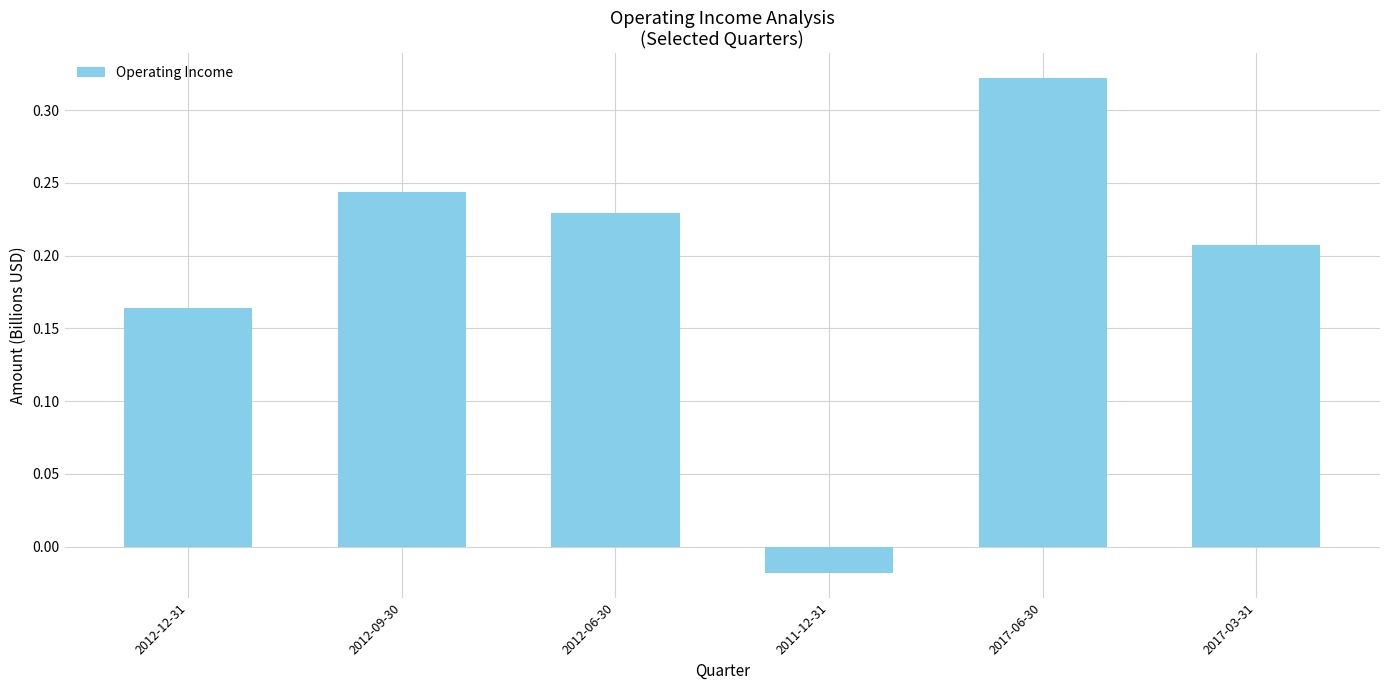

What is the sum of all values?

1.1